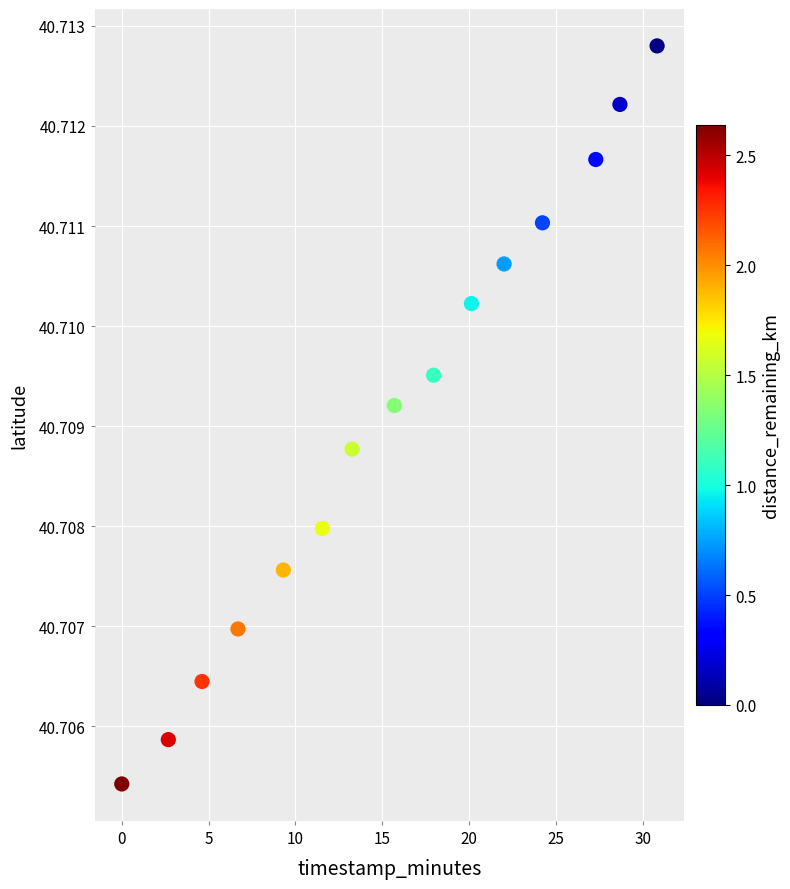

What is the range of X values (max minus min)?

30.8